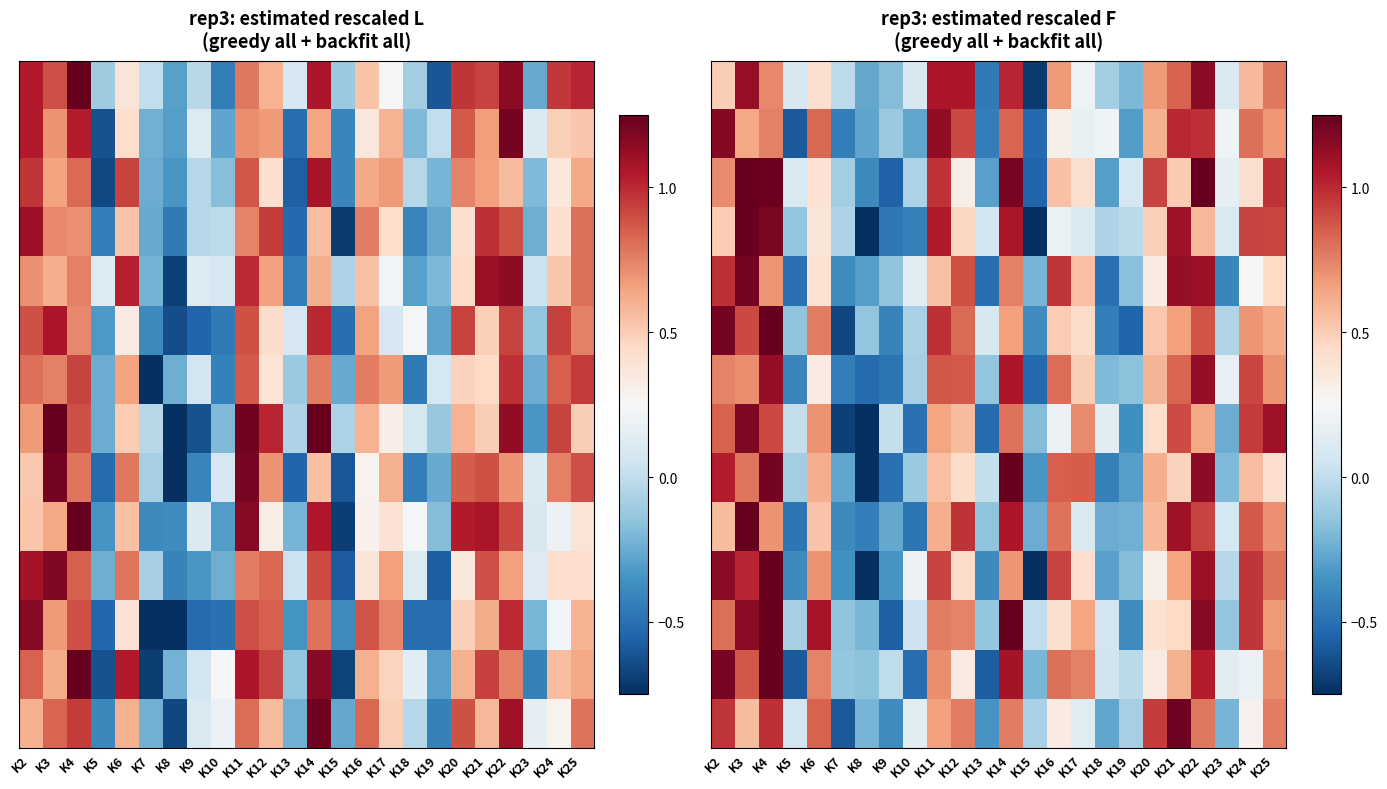

What is the difference between the highest and lowest values at K3?

0.7